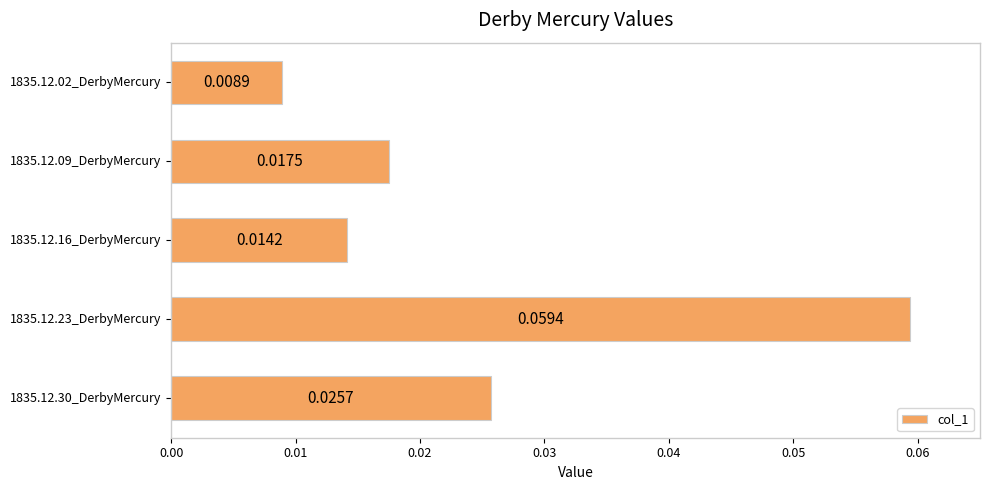

List the labels in order of value, largest first.

1835.12.23_DerbyMercury, 1835.12.30_DerbyMercury, 1835.12.09_DerbyMercury, 1835.12.16_DerbyMercury, 1835.12.02_DerbyMercury